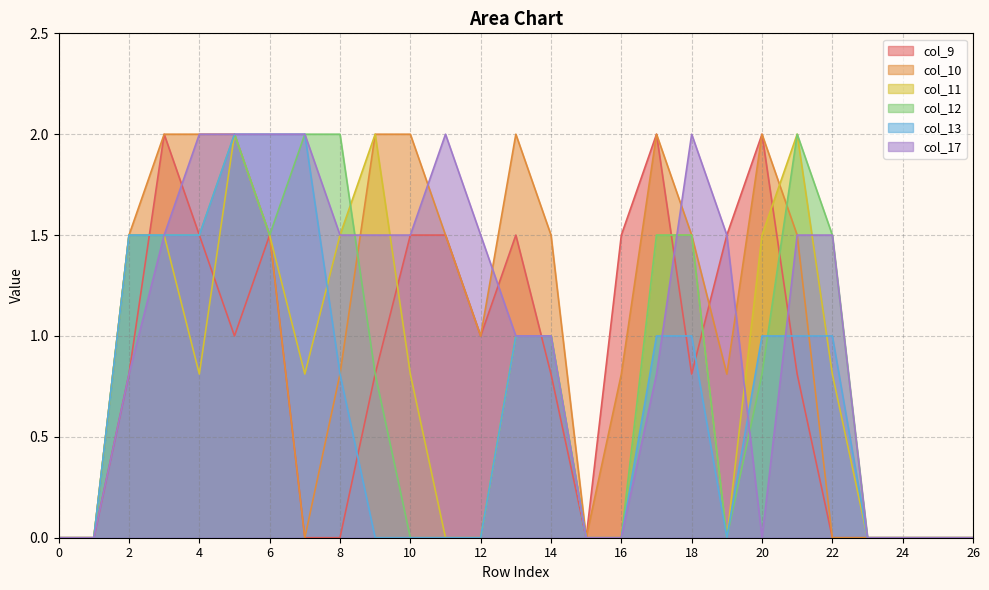

How many interior local peaks does the col_17 series have?

2